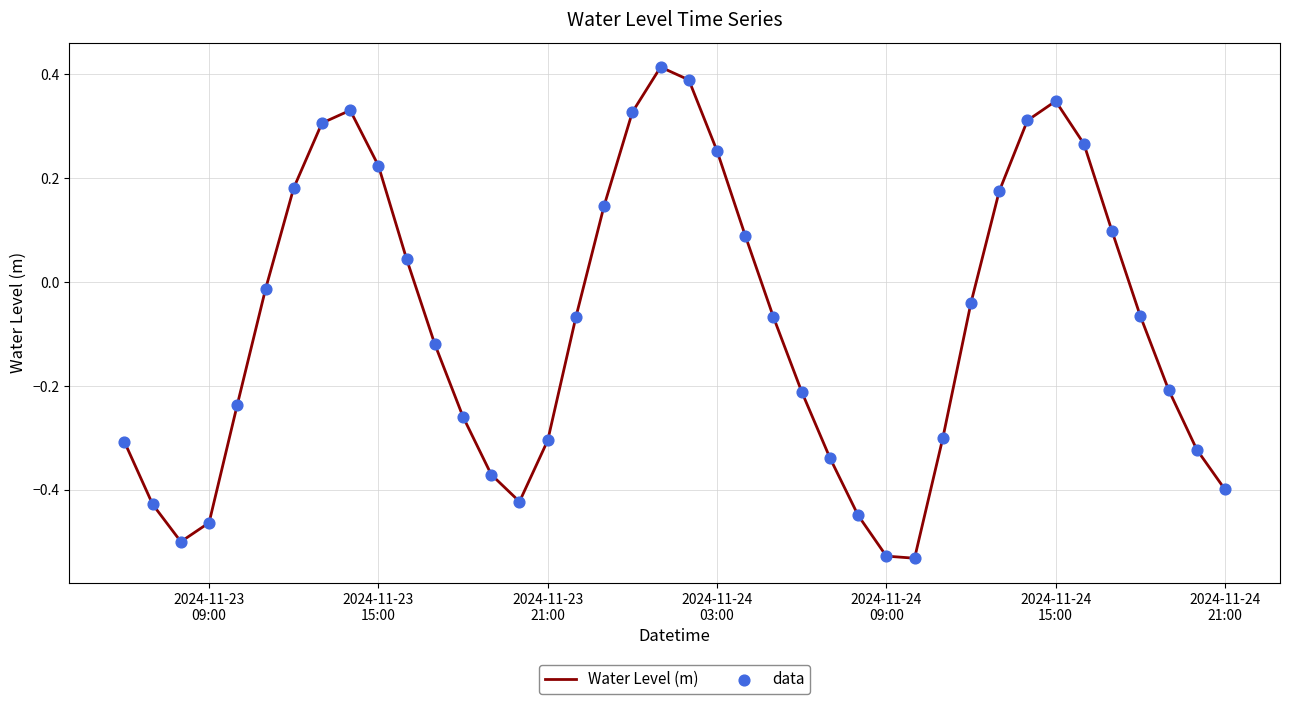

What is the difference between the maximum and minimum values?

0.9